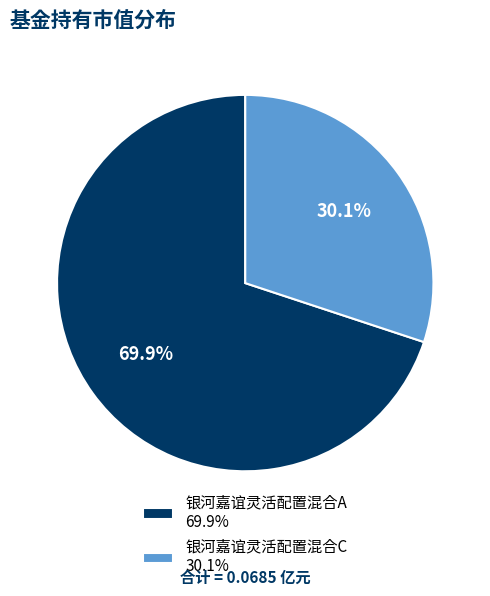

How many slices are in this pie chart?

2